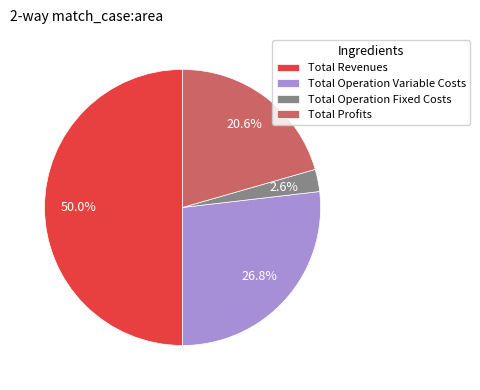

Which has a higher value, Total Profits or Total Operation Fixed Costs?

Total Profits